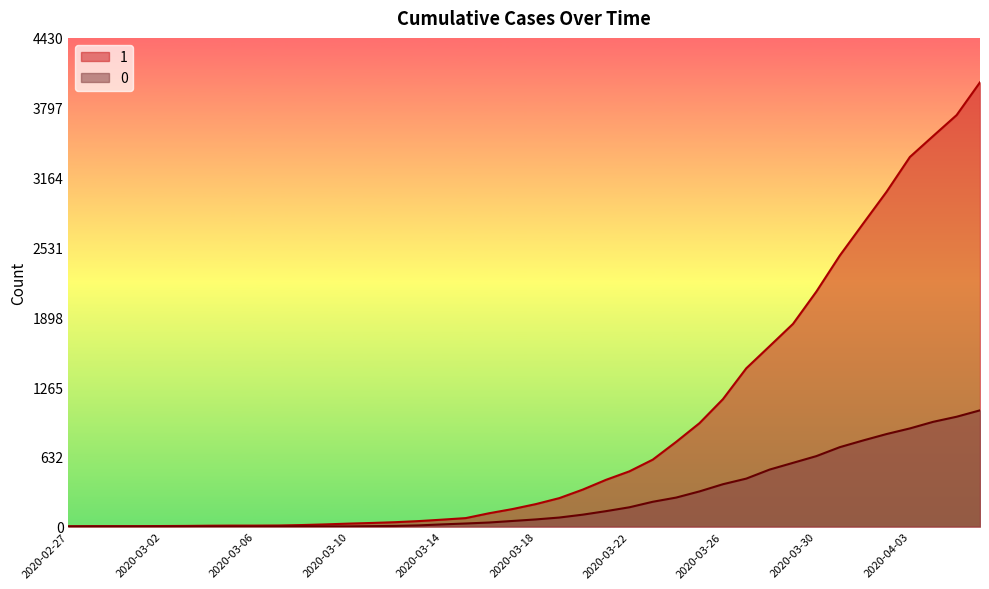

What is the value of the 0 point at the 29th from the left?

384